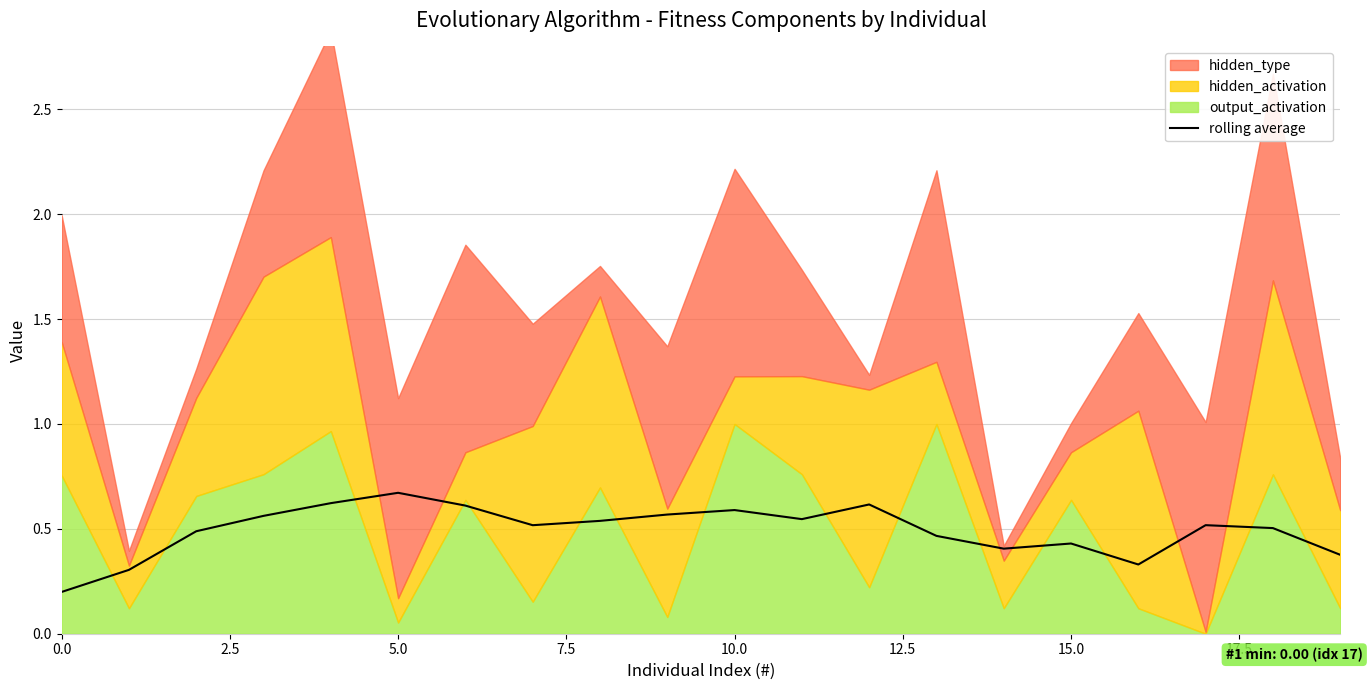

What is the sum of all values?

9.9